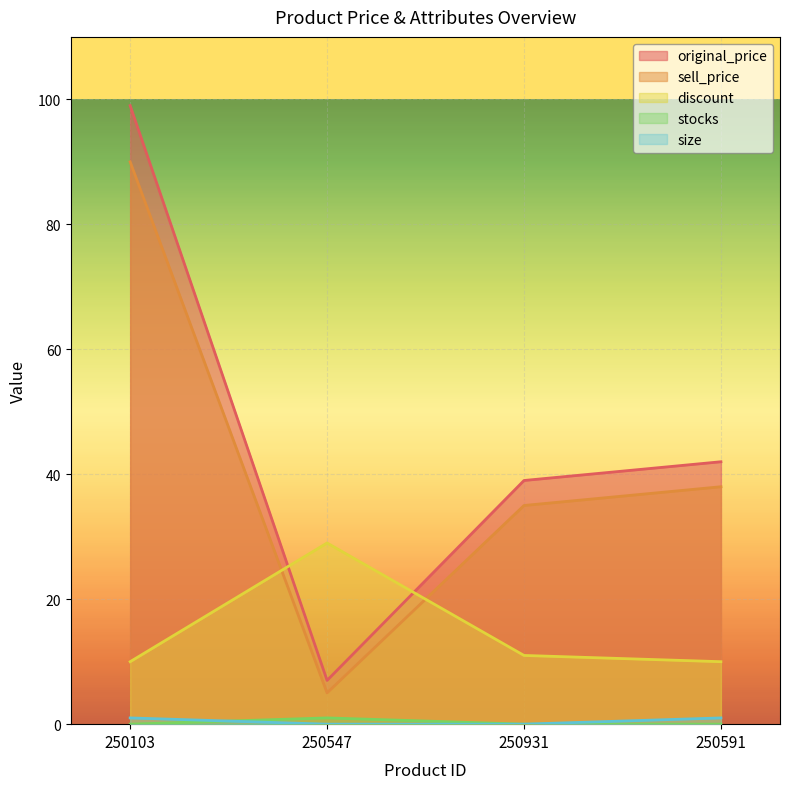

Reading right to left, what are all the values shown in this chart?

original_price: 250591=42	250931=39	250547=7	250103=99
sell_price: 250591=38	250931=35	250547=5	250103=90
discount: 250591=10	250931=11	250547=29	250103=10
stocks: 250591=0	250931=0	250547=1	250103=0
size: 250591=1	250931=0	250547=0	250103=1